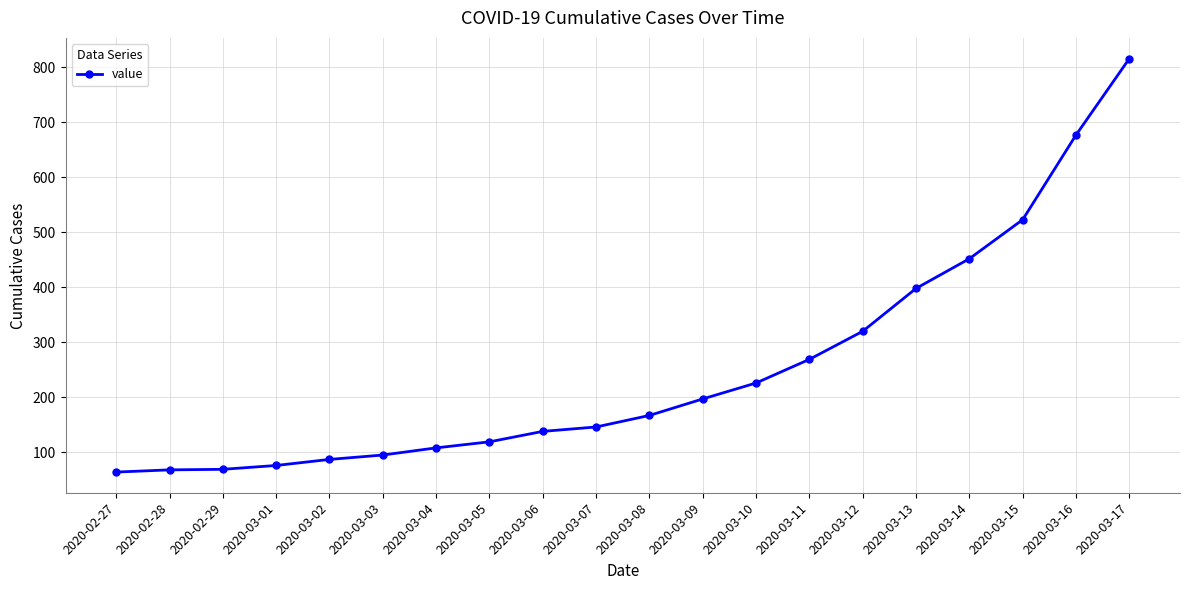

Is it true that the value at 2020-03-15 is 523?

True